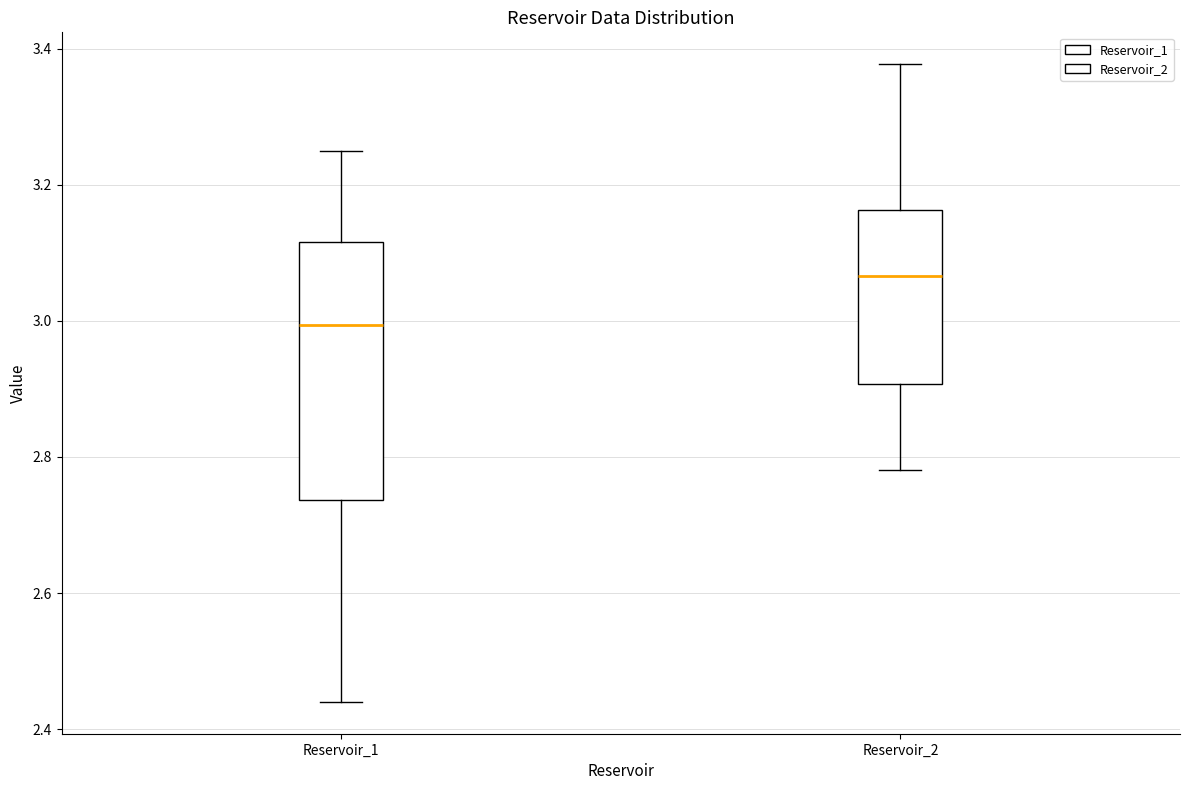

Reading left to right, transcribe this box plot: for each box, give where its median line is, the range the box spans, and where its two whiskers end, as read against the y-axis. The values are not printed on the chart, so give them approximately, as read against the axis.

Reservoir_1: median 3.00, box 2.74 to 3.12, whiskers 2.44 to 3.26
Reservoir_2: median 3.06, box 2.90 to 3.16, whiskers 2.78 to 3.38